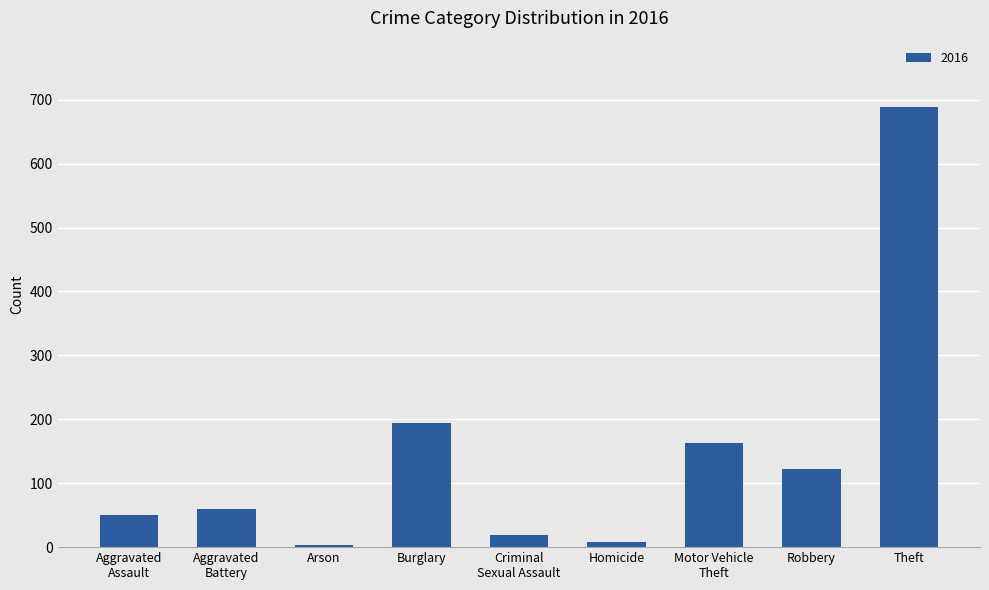

What position from the right is Homicide?

4